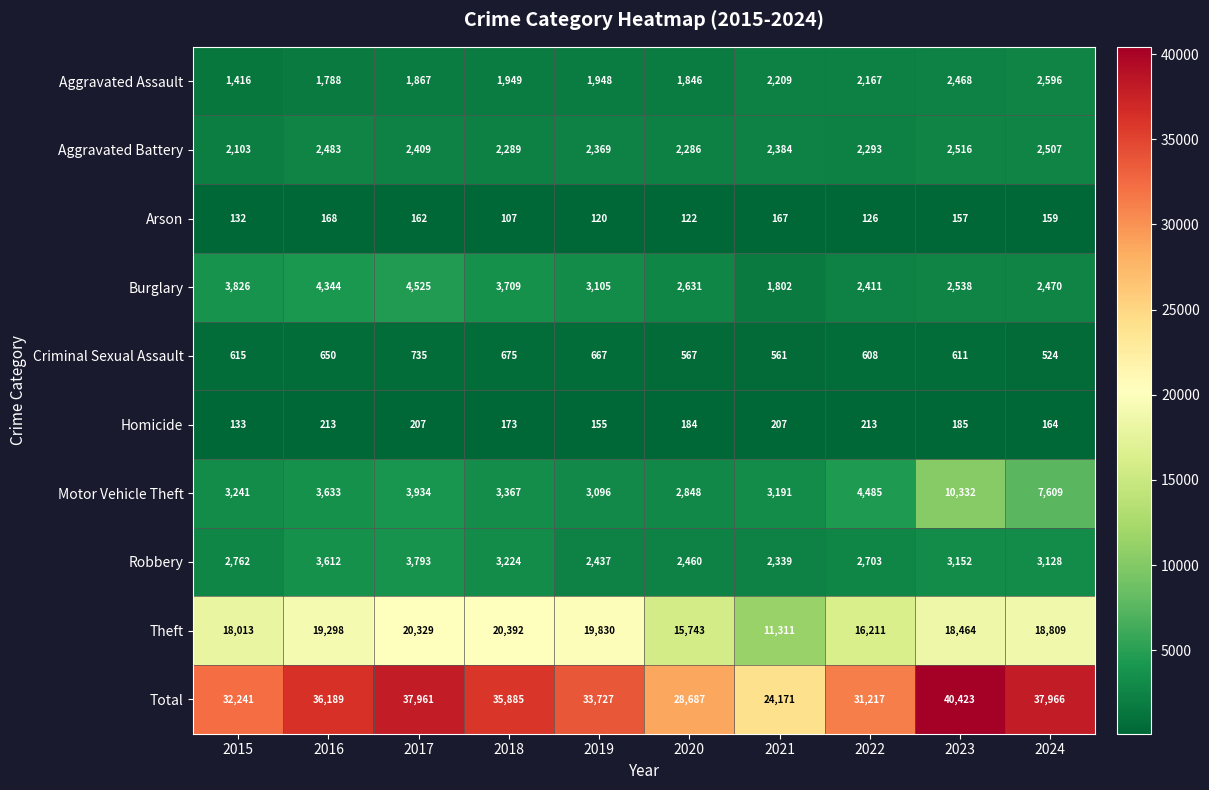

What is the difference between the maximum and minimum values in the Criminal Sexual Assault series?

211